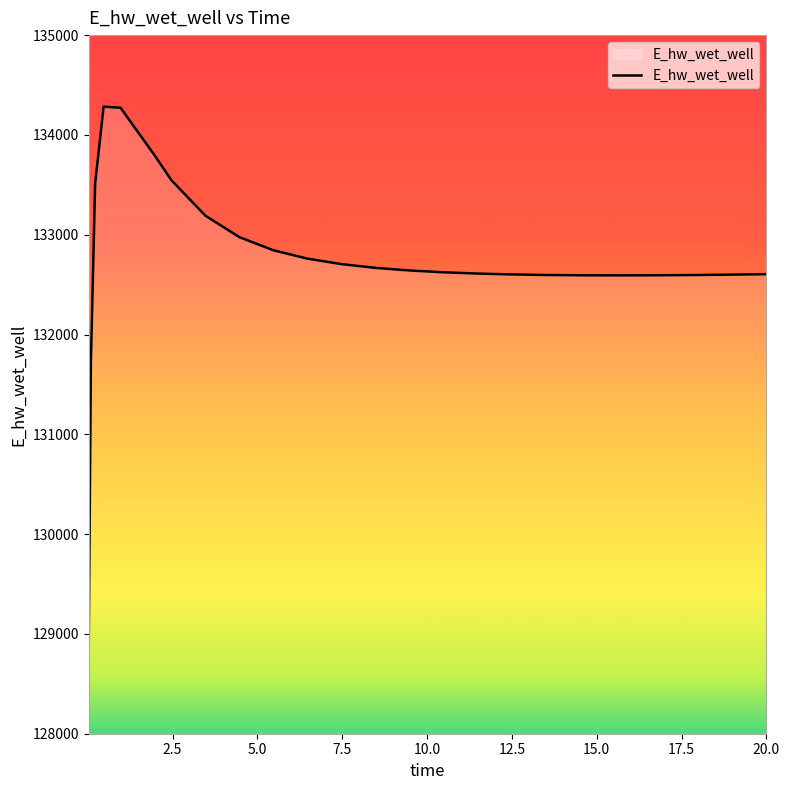

What is the maximum value shown in the chart?

134283.7